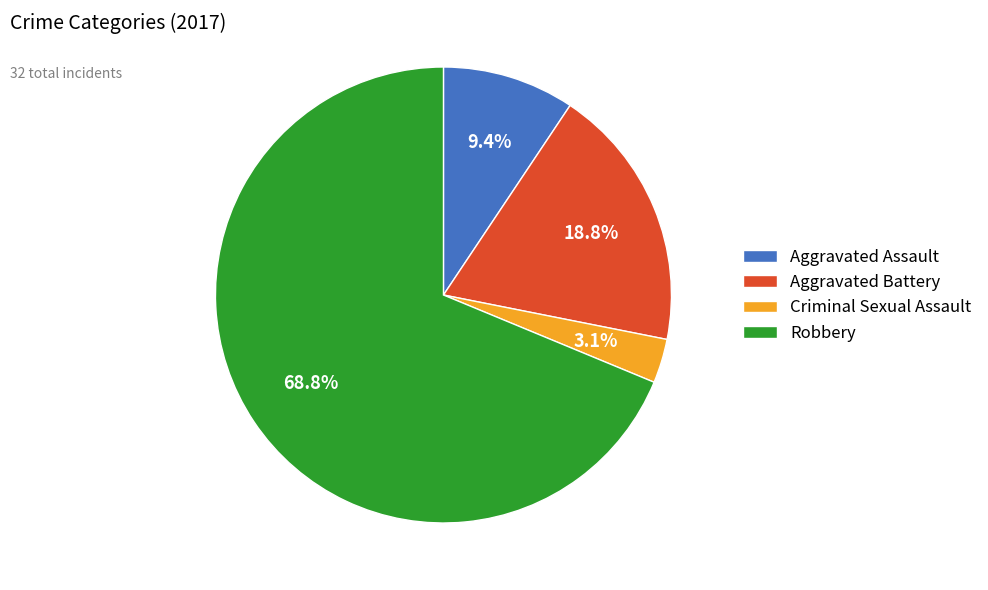

Is the sum of Aggravated Battery and Criminal Sexual Assault greater than half?

No